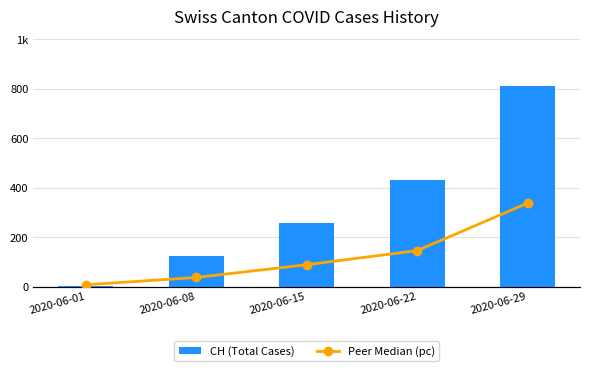

How many categories are shown in the chart?

5